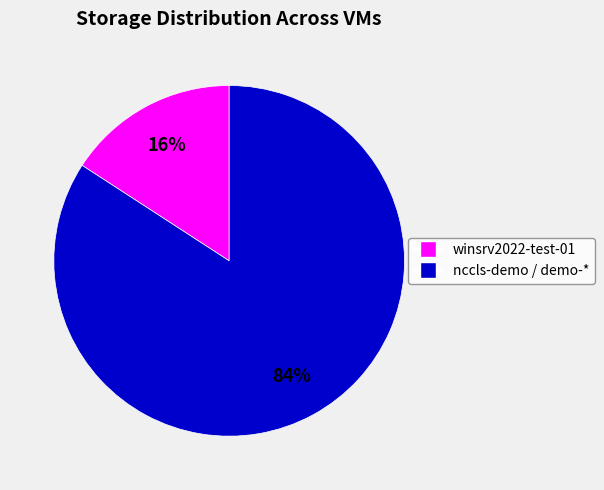

Is there any slice that represents more than half of the pie?

Yes